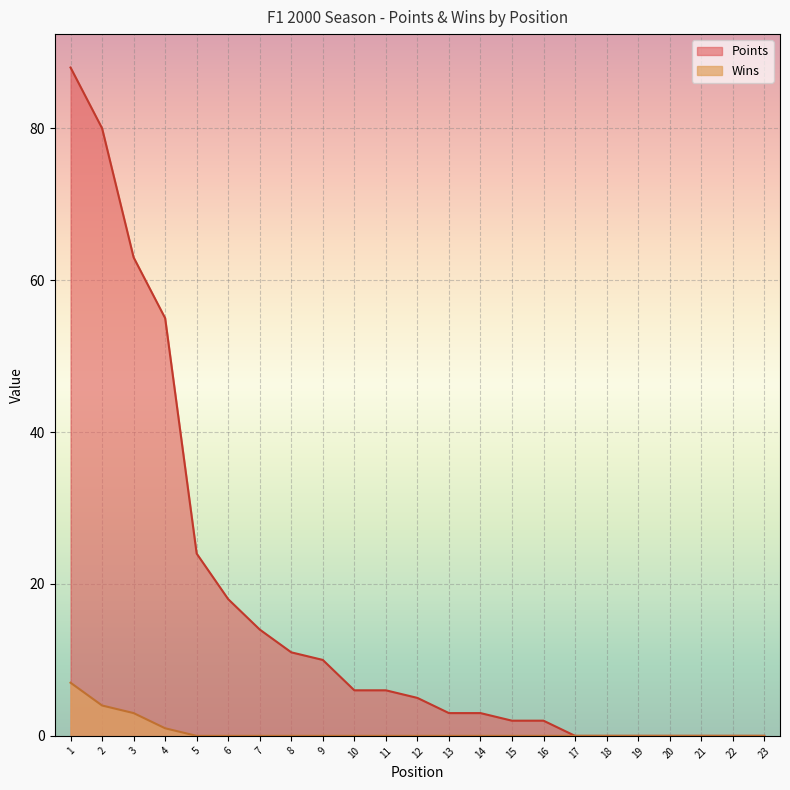

True or false: Wins and Points cross at least once.

False